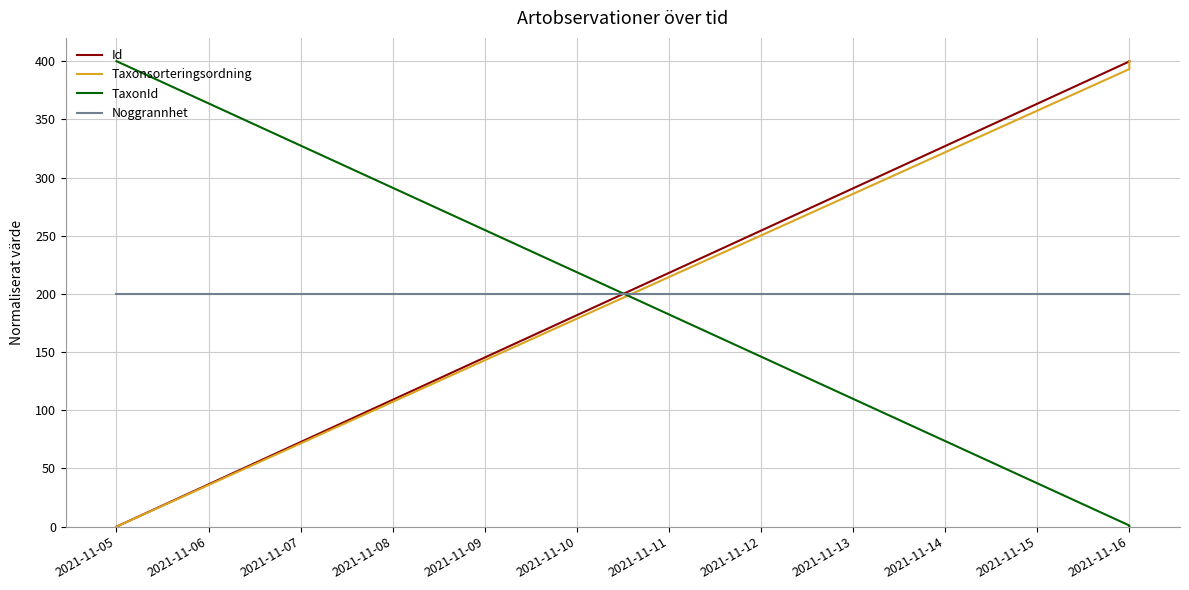

Which series has the largest total across all categories?

Id